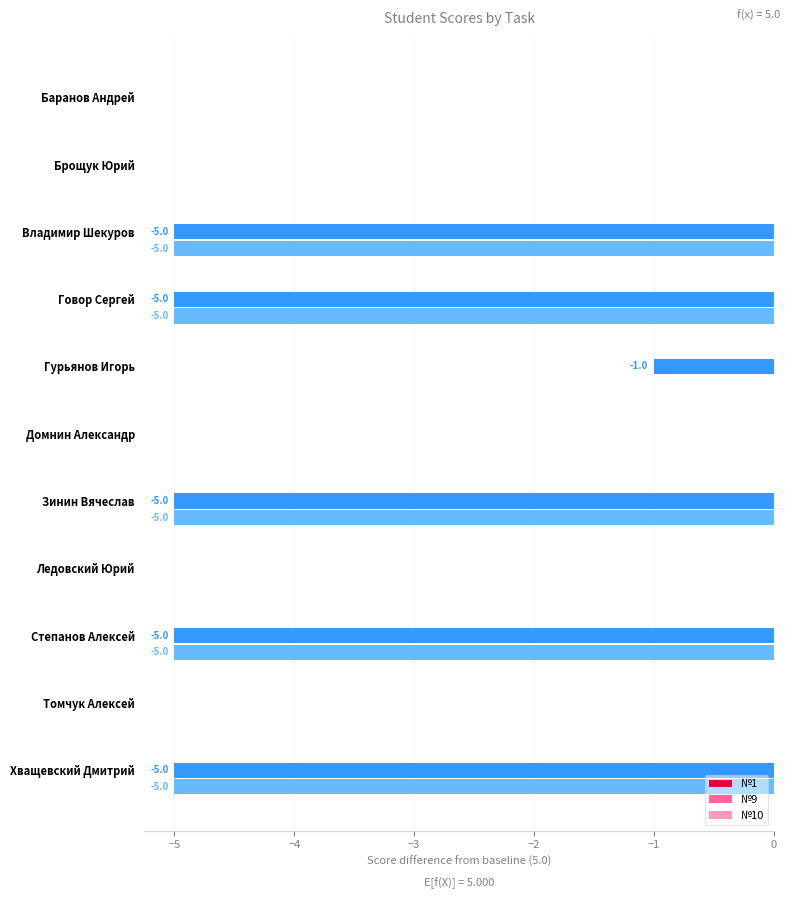

Which series has the largest total across all categories?

№10